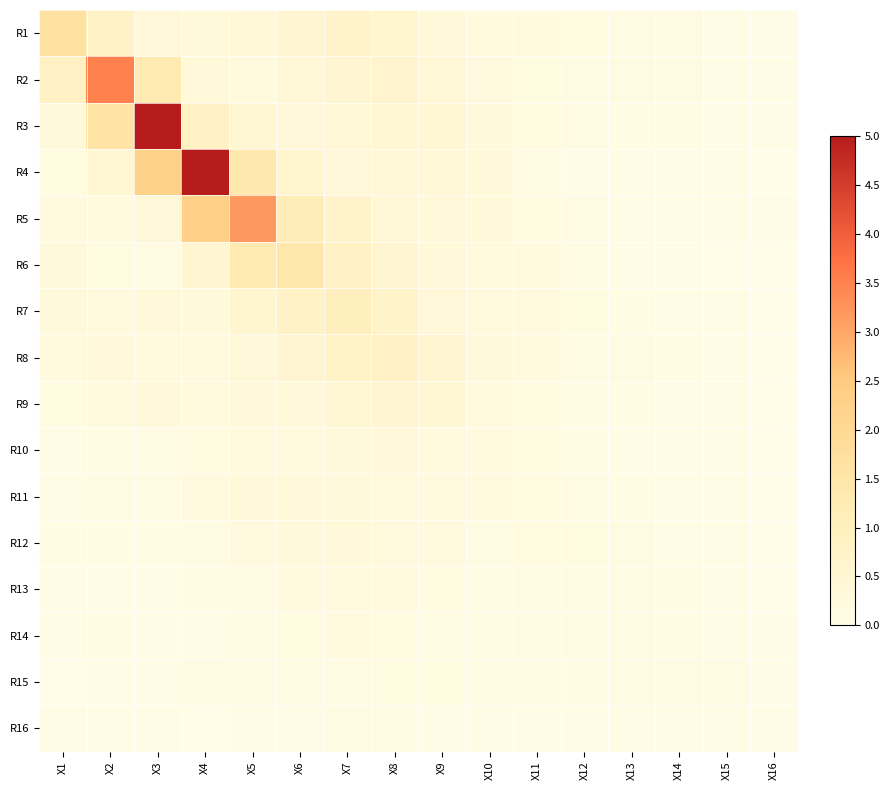

Which label corresponds to the smallest value in the chart?

X16